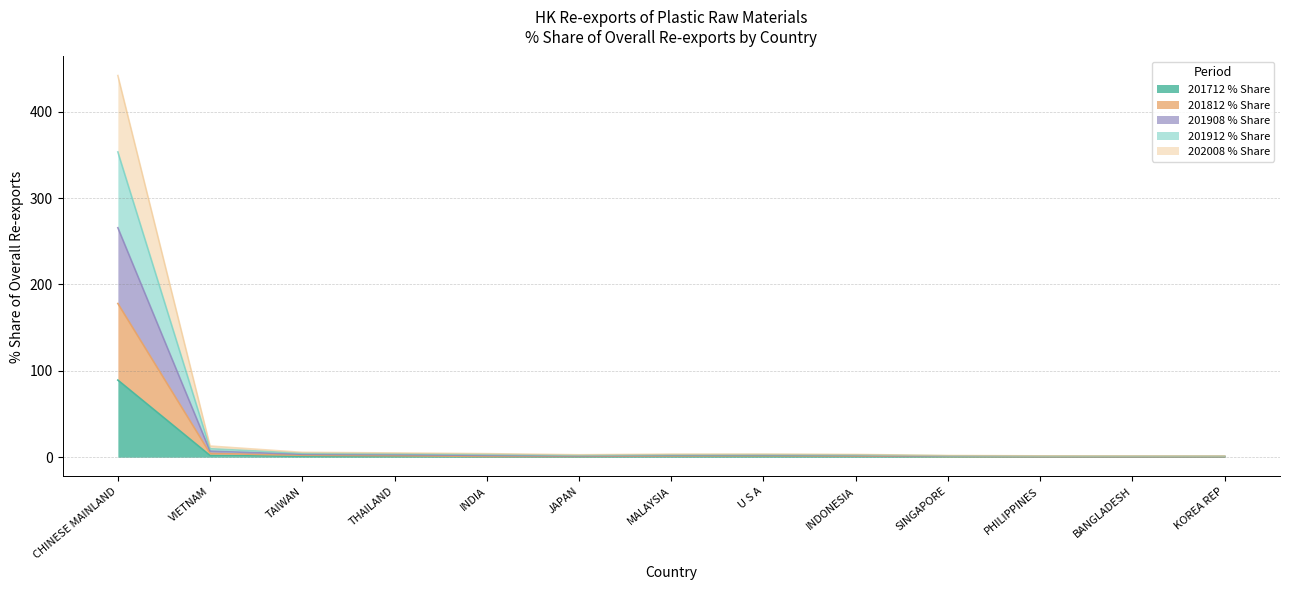

True or false: 201812 % Share has a value of 2.2 at MALAYSIA.

True